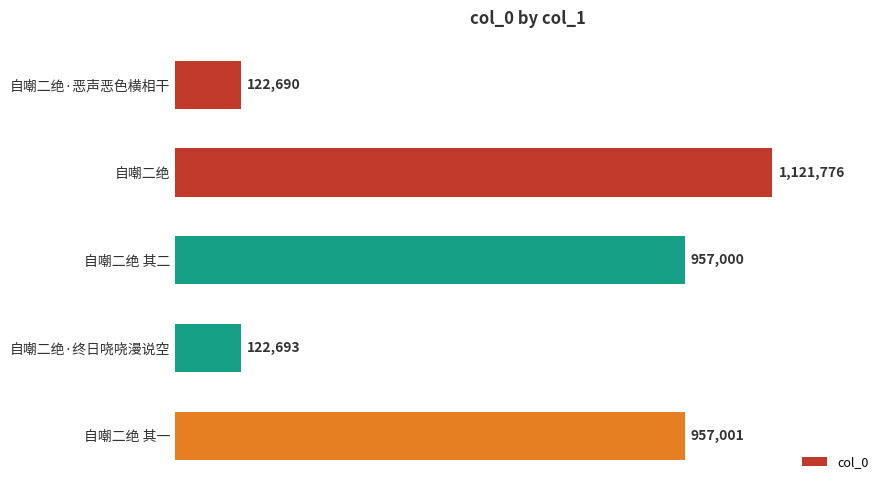

Which category has the highest value across all series?

自嘲二绝